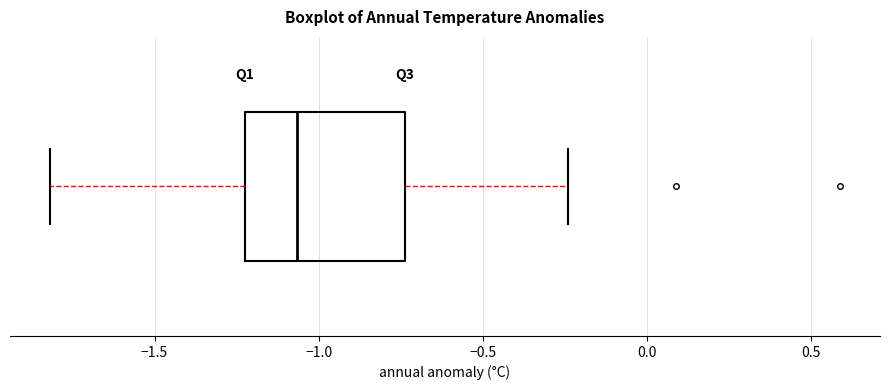

Transcribe this box plot: give where the median line is, the range the box spans, and where the two whiskers end, as read against the x-axis. The values are not printed on the chart, so give them approximately, as read against the axis.

median -1.05, box -1.20 to -0.75, whiskers -1.80 to -0.25